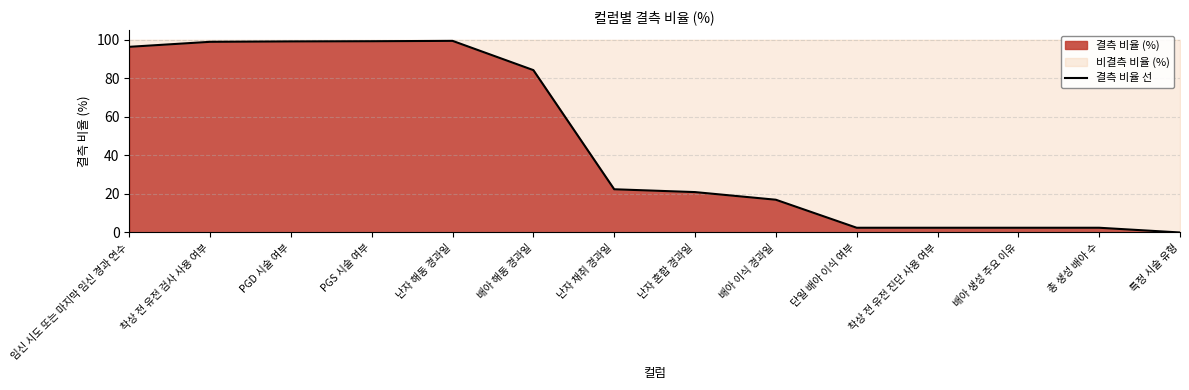

True or false: the data has more than 2 interior local peaks.

False